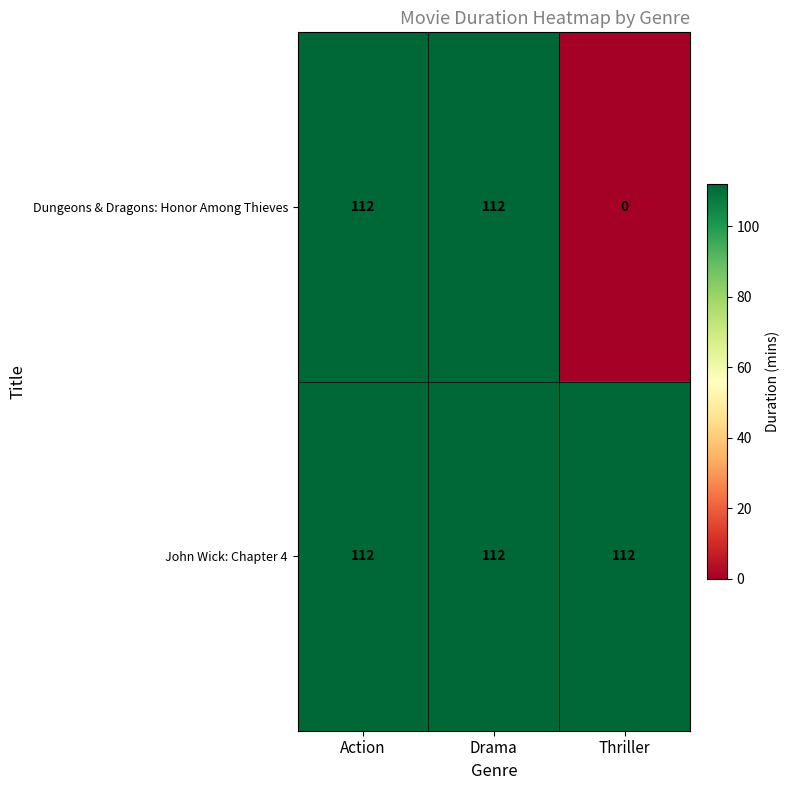

At Thriller, list the series in order from smallest to largest.

Dungeons & Dragons: Honor Among Thieves, John Wick: Chapter 4